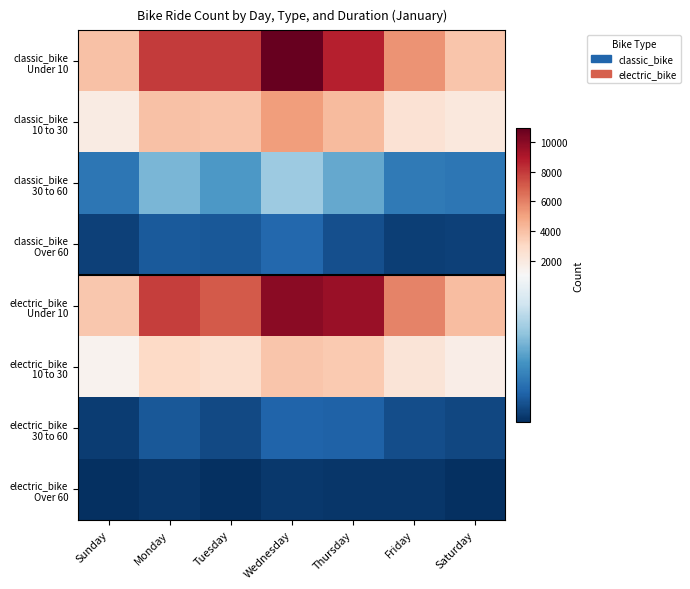

Between Friday and Saturday, which series saw the biggest shift?

electric_bike Under 10